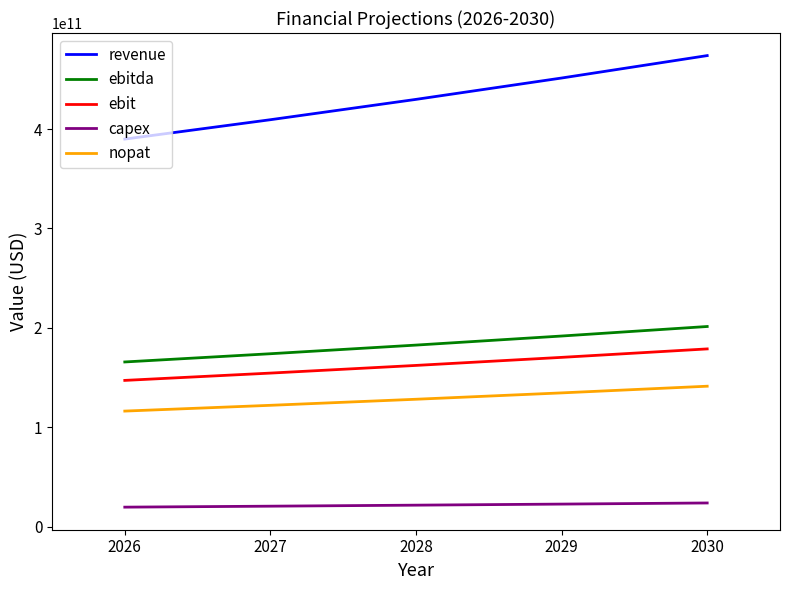

The value of revenue at 2029 is 241496748122.7. True or false?

False